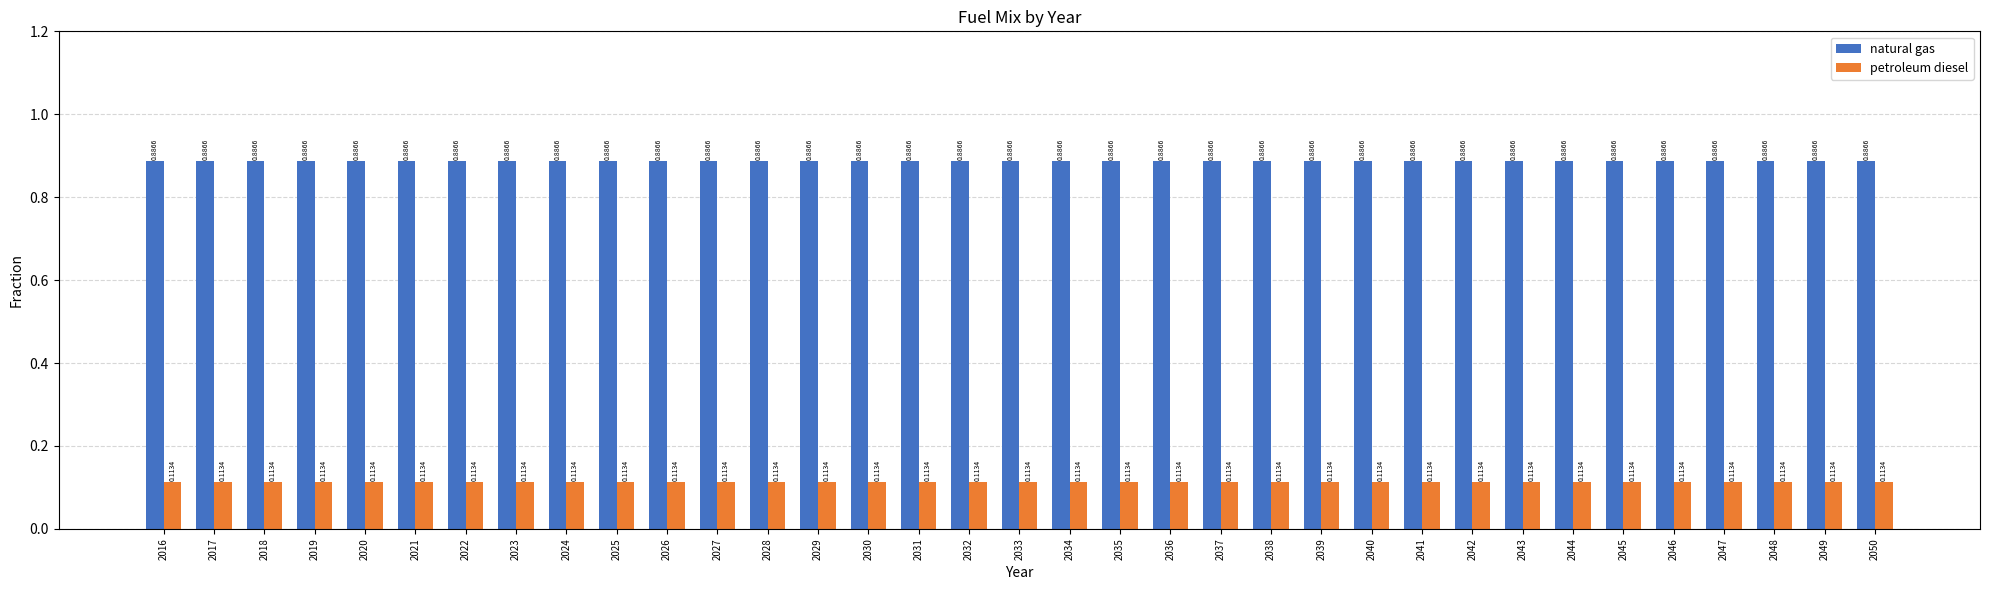

Are the bars grouped side by side (vs. stacked)?

Yes